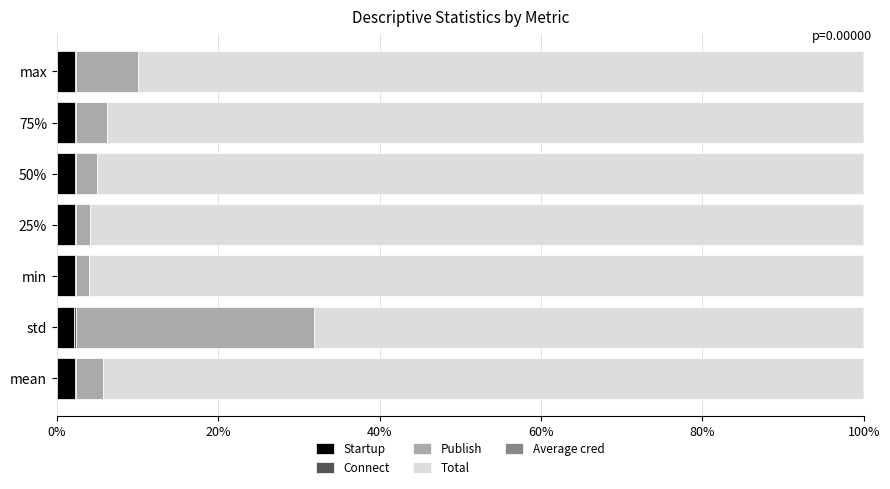

What is the highest value of the Startup series?

2.3